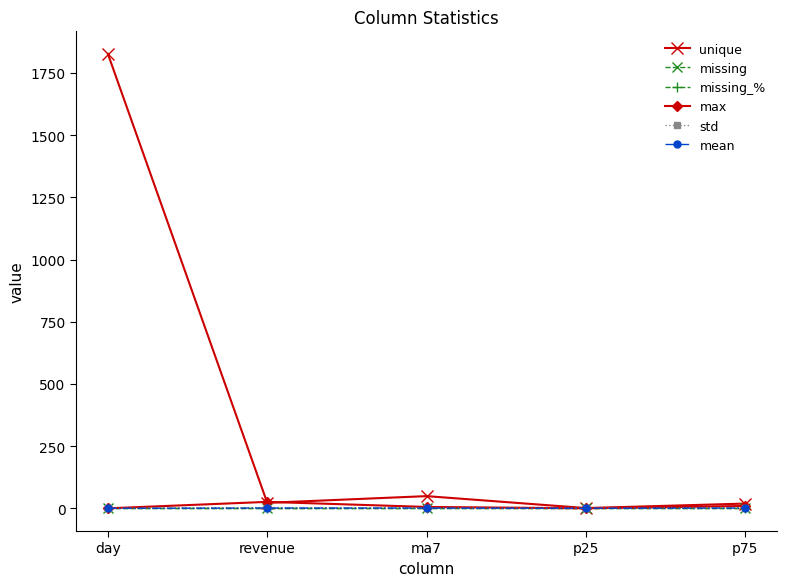

Is this an area chart (filled region under the line)?

No